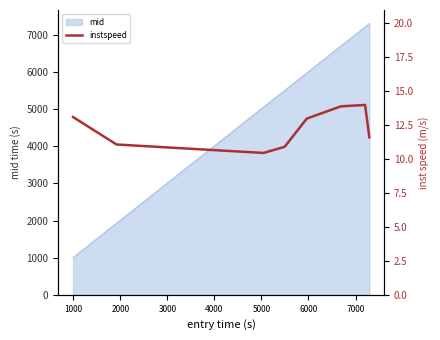

What is the lowest value of the mid series?

1000.6